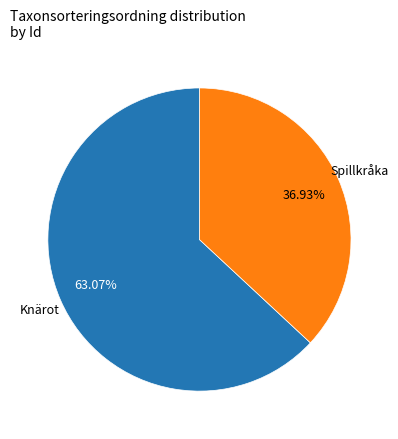

Is there a majority slice in this chart?

Yes